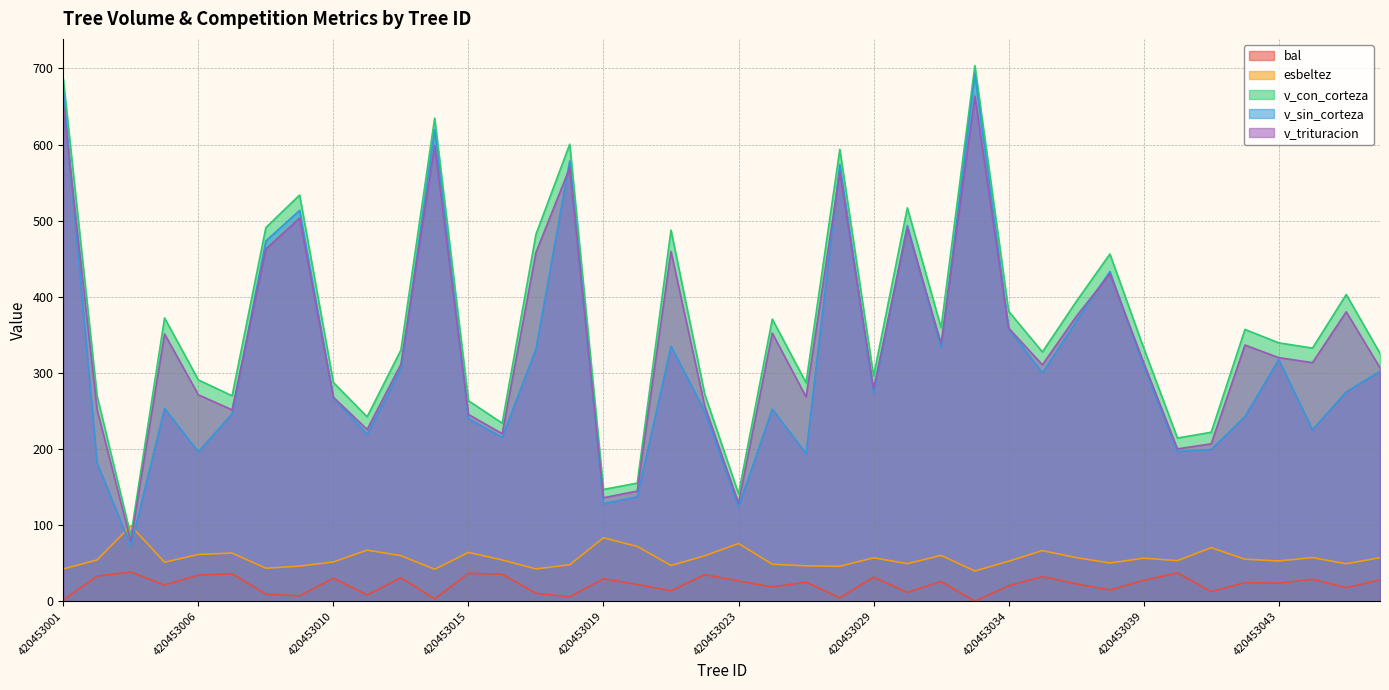

Does the chart display data point markers on the line(s)?

No